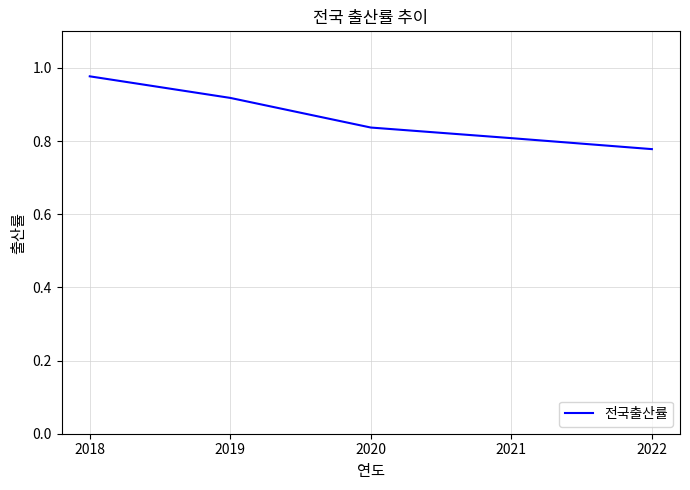

What is the sum of the values at 2022 and 2021?

1.6